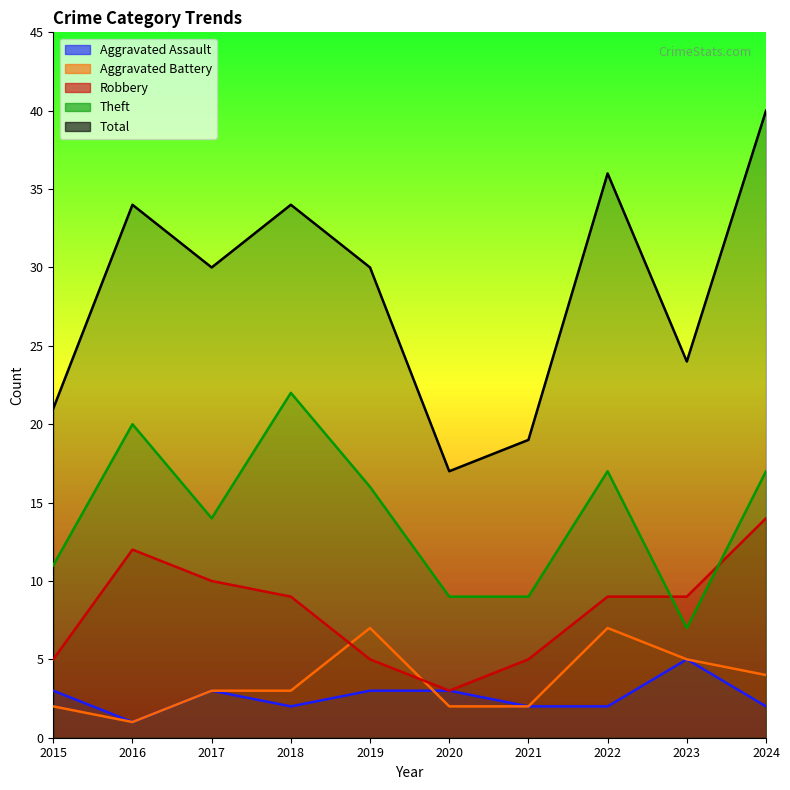

What are all the series names shown in the legend?

Aggravated Assault, Aggravated Battery, Robbery, Theft, Total